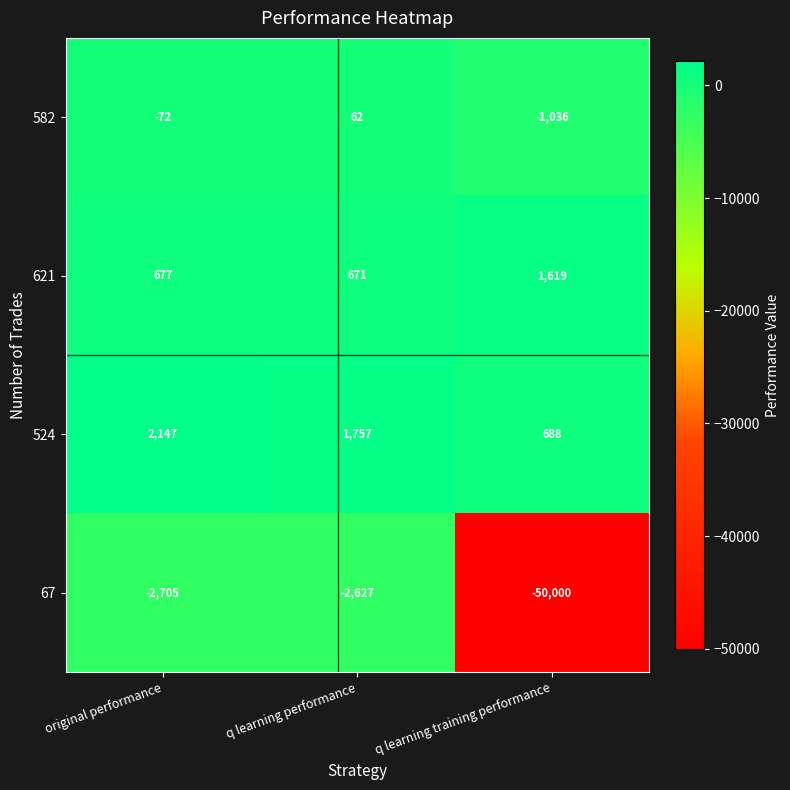

What is the sum of all 582 values?

-1046